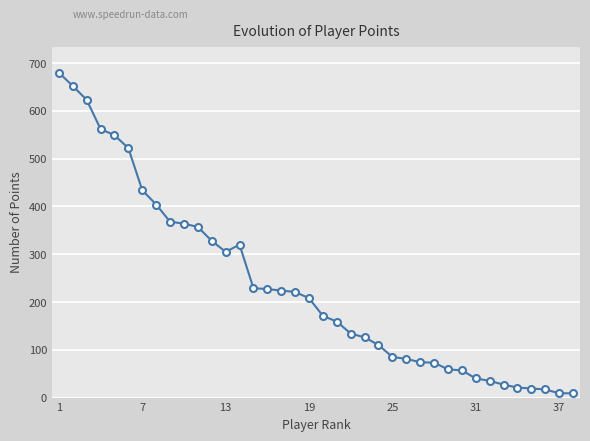

What is the greatest value displayed?

680